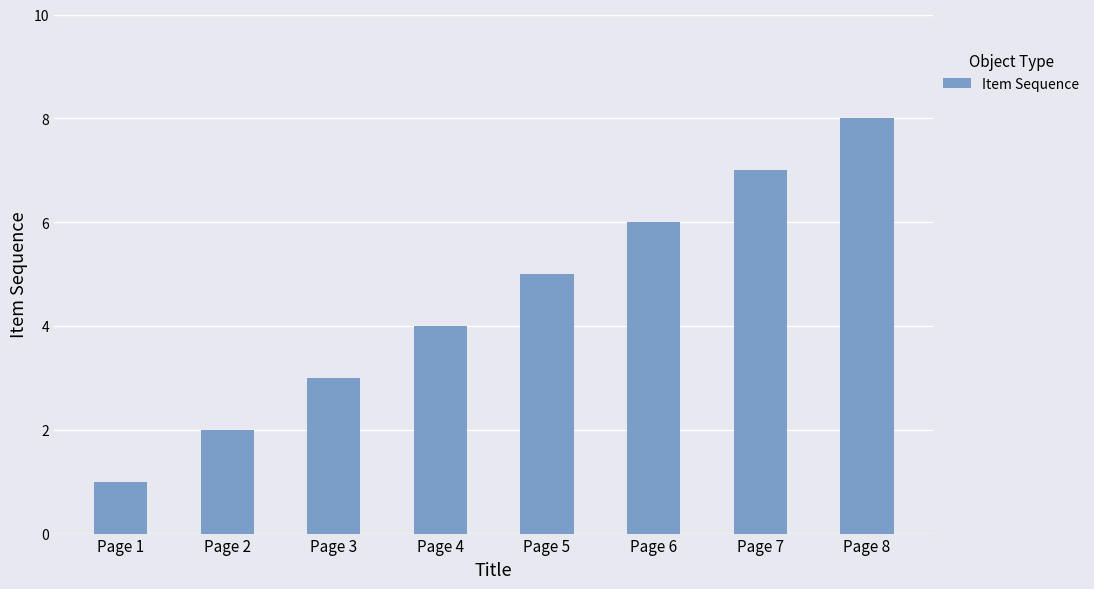

Which has a higher value, Page 5 or Page 2?

Page 5